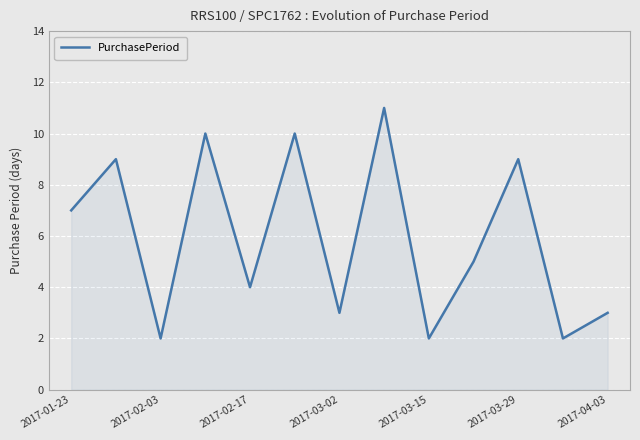

What is the maximum value shown in the chart?

11